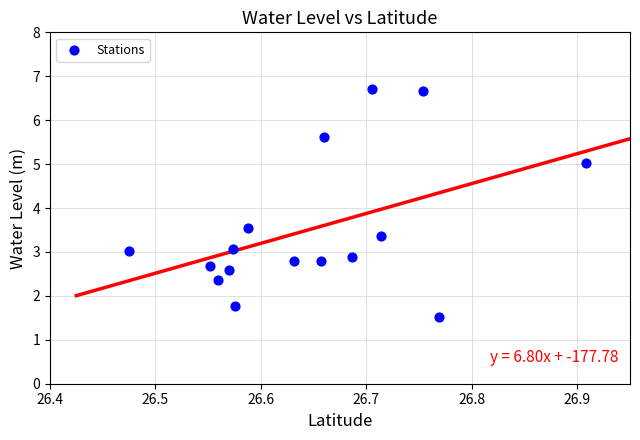

What is the range of Y values (max minus min)?

5.2